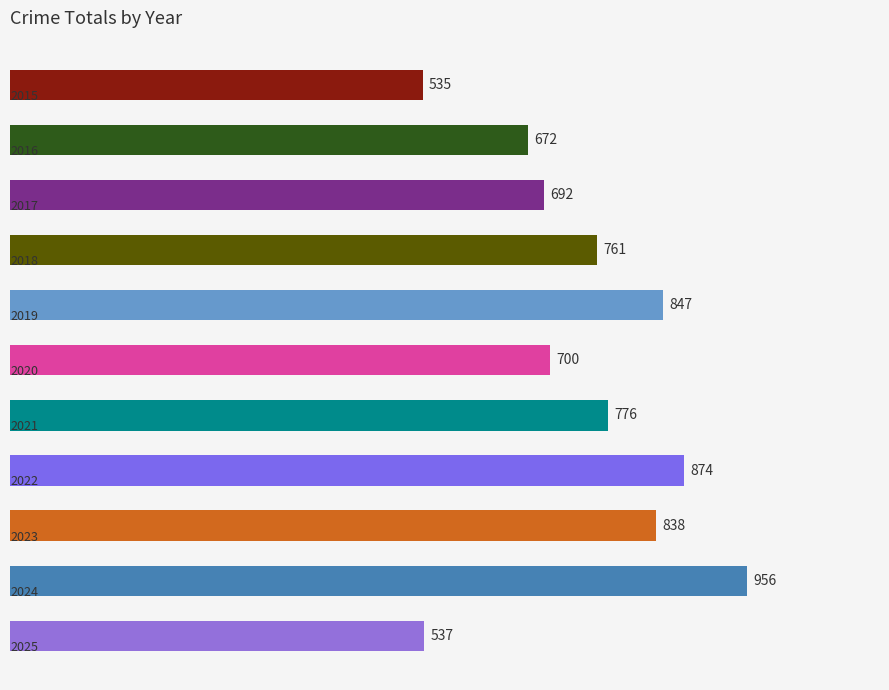

Reading top to bottom, extract all data points from this chart.

535	672	692	761	847	700	776	874	838	956	537